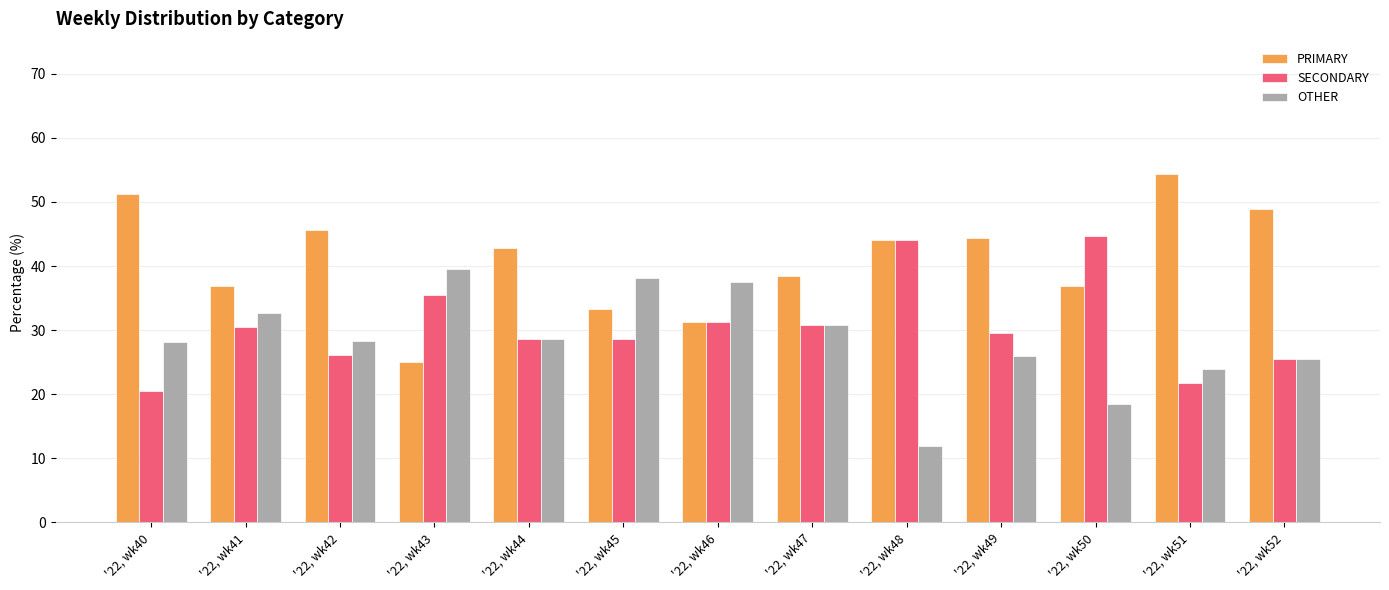

What is the total value across all series at '22, wk46?

100.0